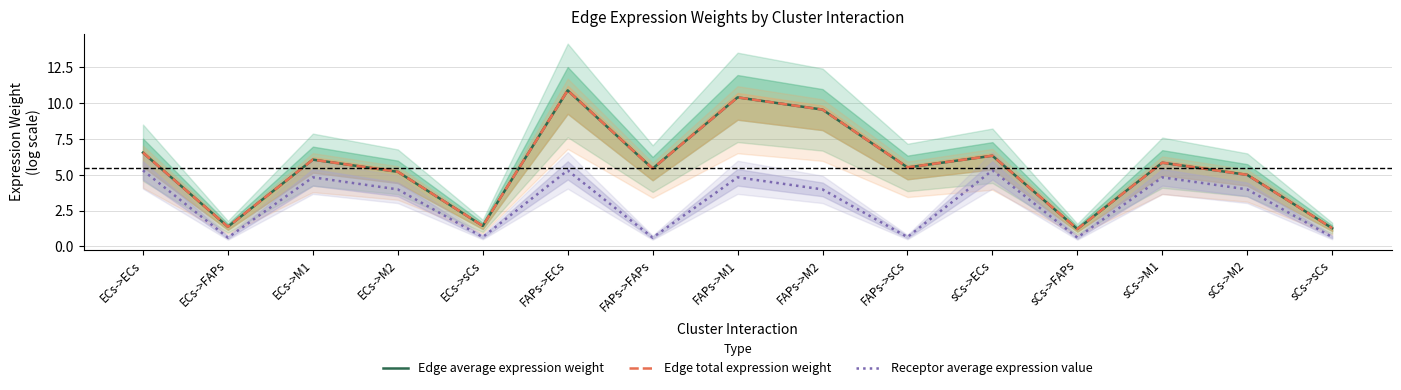

What is the sum of all Receptor average expression value values?

46.2